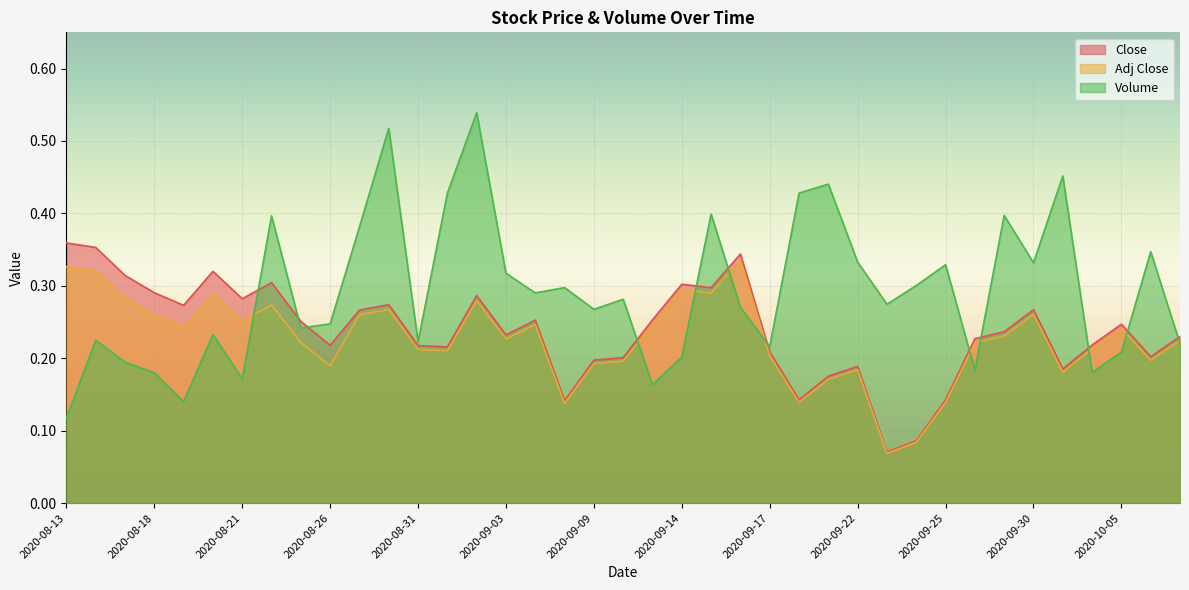

What position from the left is 2020-09-16?

24